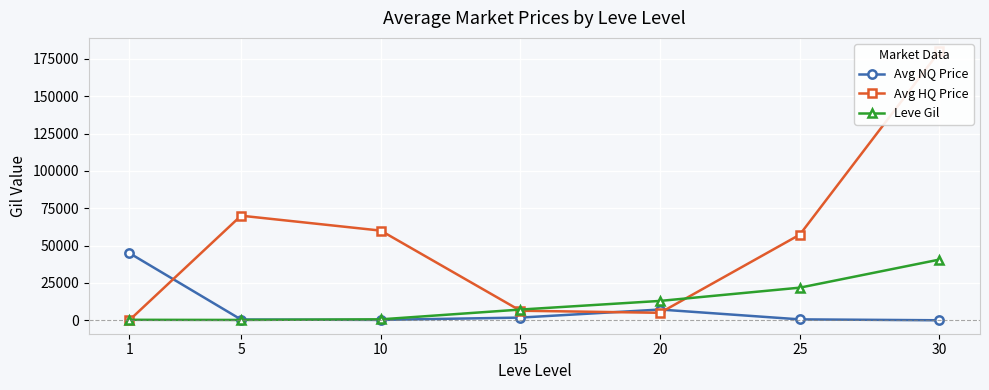

How many distinct data groups are displayed?

3